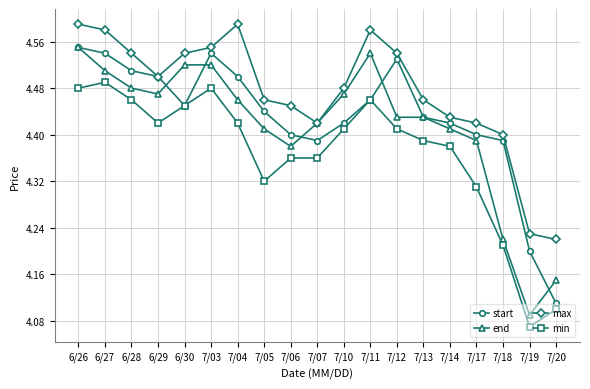

At which category does min reach its first local valley?

6/29